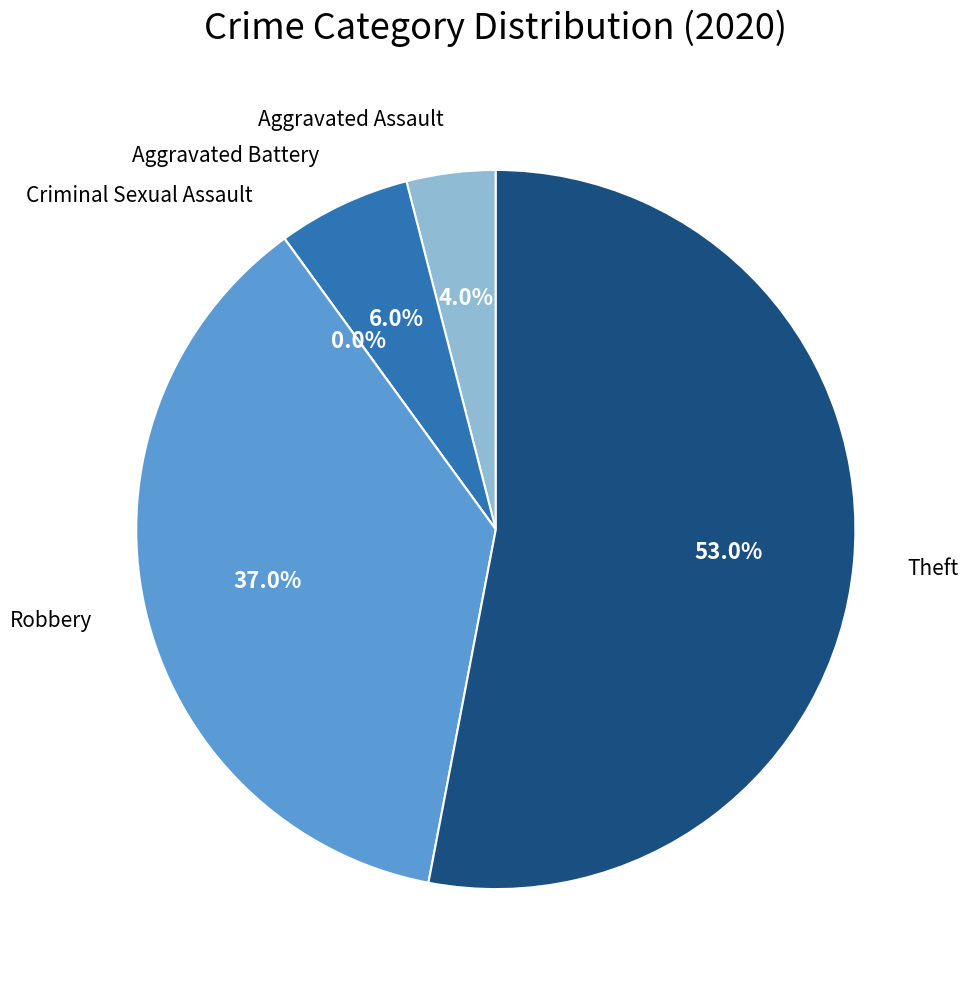

Rank the categories by value from highest to lowest.

Theft, Robbery, Aggravated Battery, Aggravated Assault, Criminal Sexual Assault